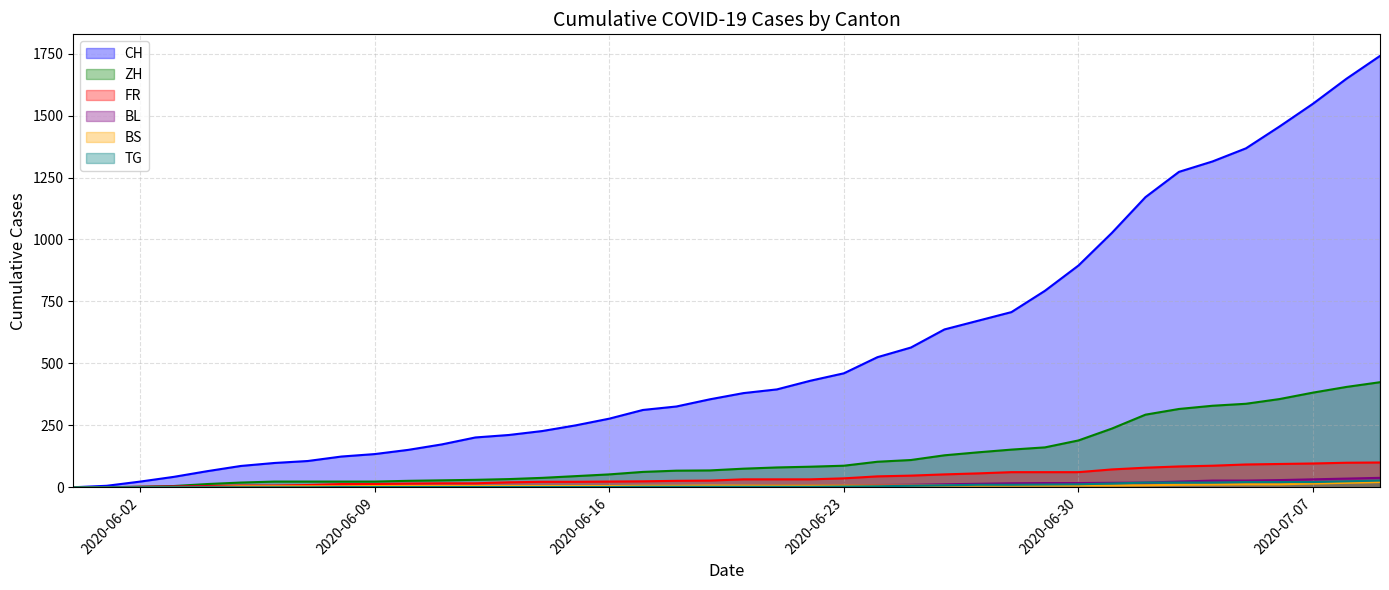

How many lines are shown in the chart?

6